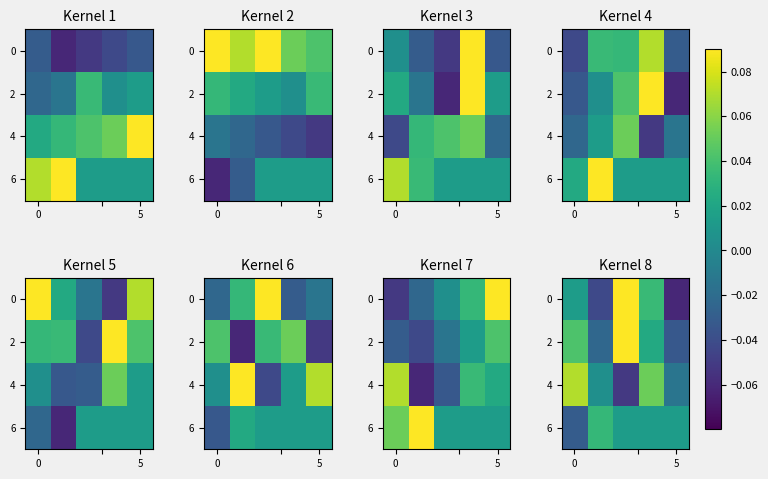

How many values in 2 are above zero?

3